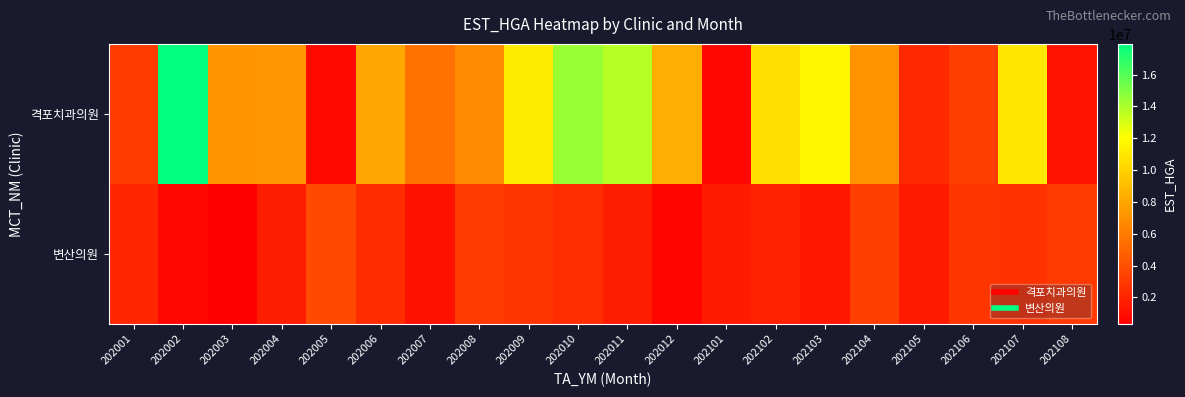

List the series in order of their overall mean, lowest first.

변산의원, 격포치과의원